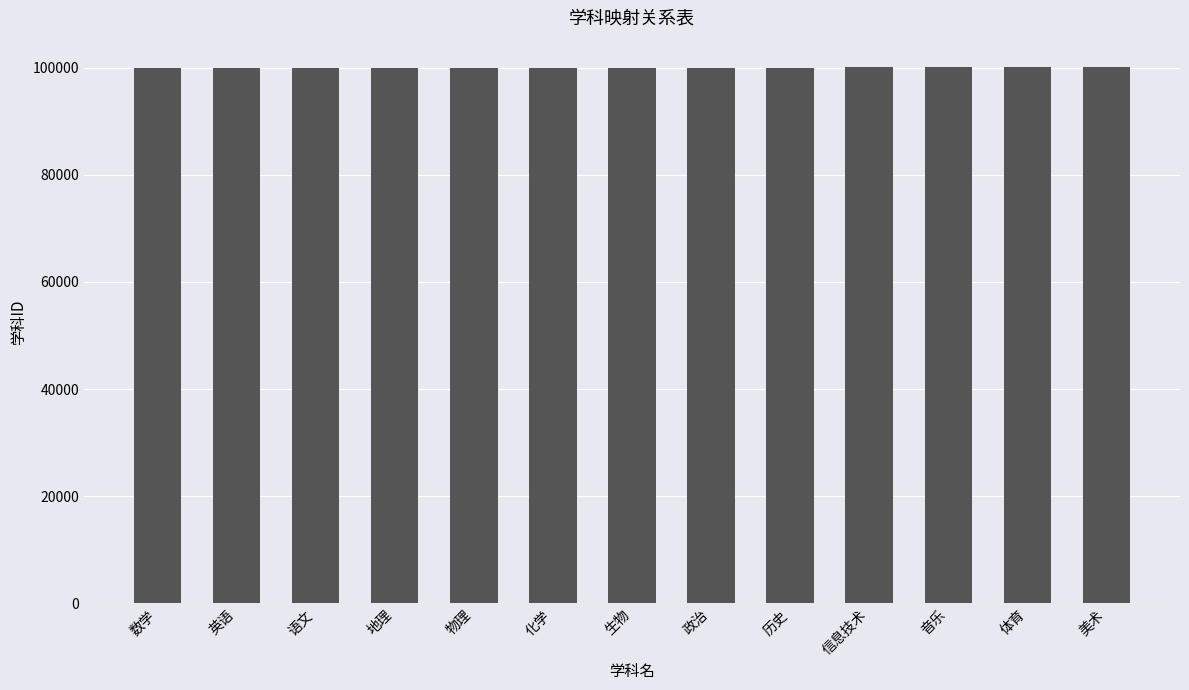

The value at 美术 is 100028. True or false?

True